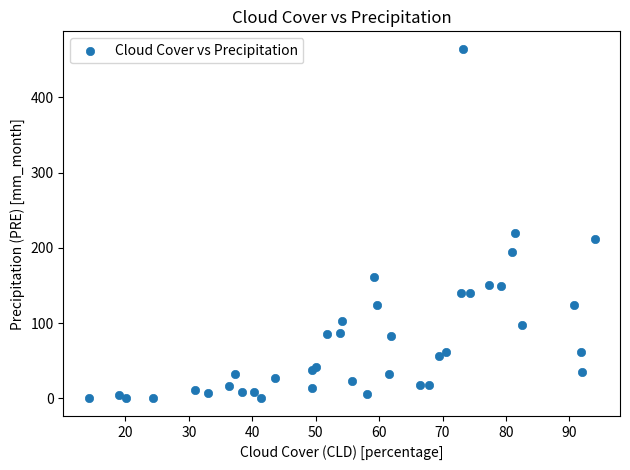

What Y value in the scatter plot is closest to 232?

219.2